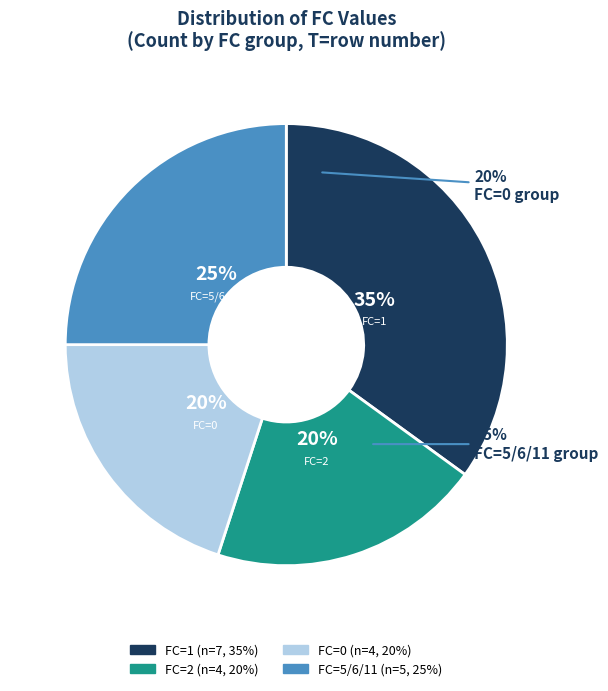

True or false: FC=5/6/11 accounts for 11% of the total.

False